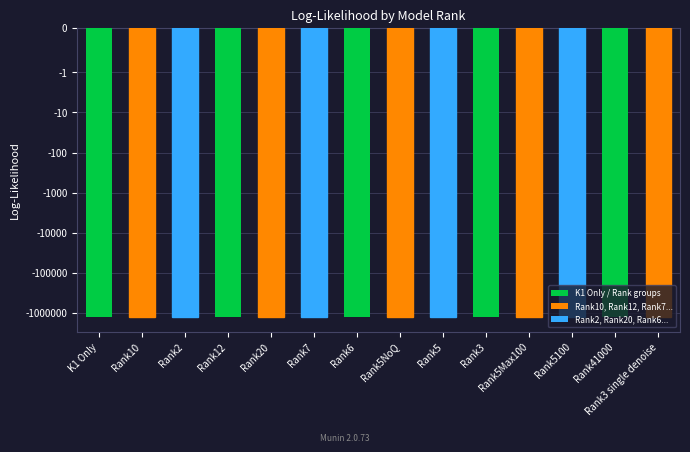

Reading right to left, transcribe all the data shown in this chart.

Rank3 single denoise=-1268049.7	Rank41000=-1268066.0	Rank5100=-1268103.0	Rank5Max100=-1268131.6	Rank3=-1267998.4	Rank5=-1268102.0	Rank5NoQ=-1268191.0	Rank6=-1268520.0	Rank7=-1268519.0	Rank20=-1268552.0	Rank12=-1268516.0	Rank2=-1268322.0	Rank10=-1268525.0	K1 Only=-1268622.0